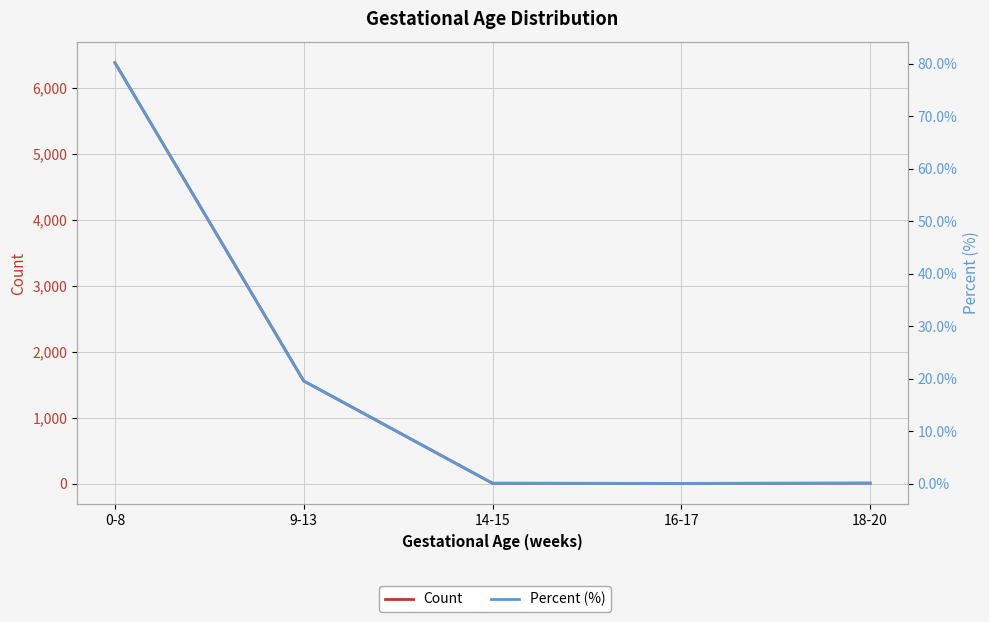

What is the label of the 1st point from the left?

0-8